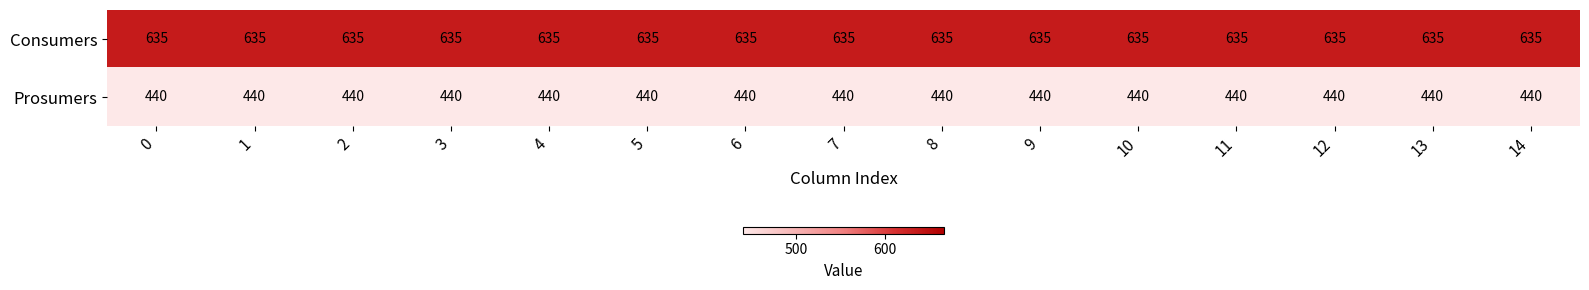

Rank the series by their average value, from lowest to highest.

Prosumers, Consumers